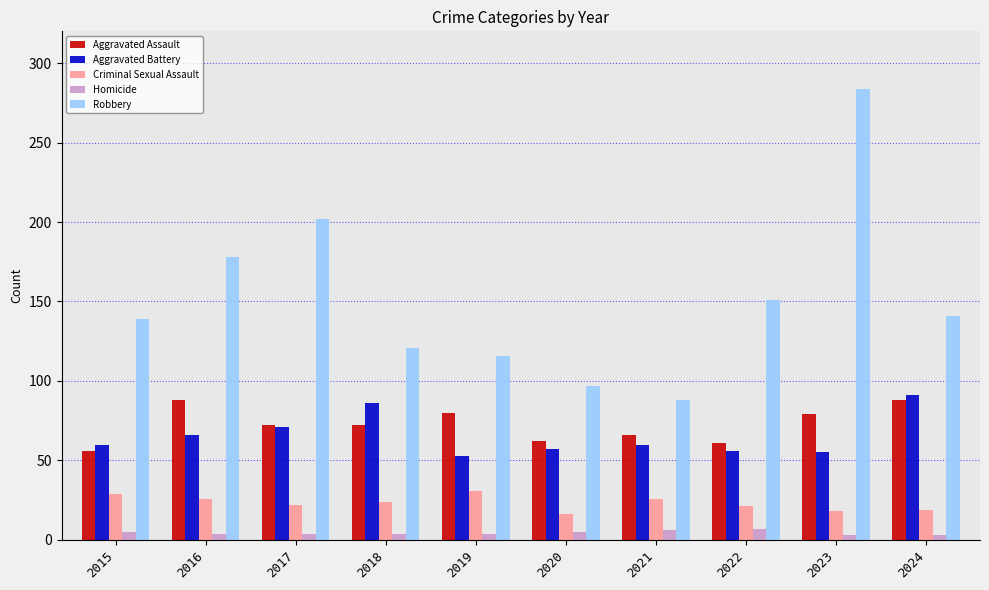

What is the minimum value shown in the chart?

3